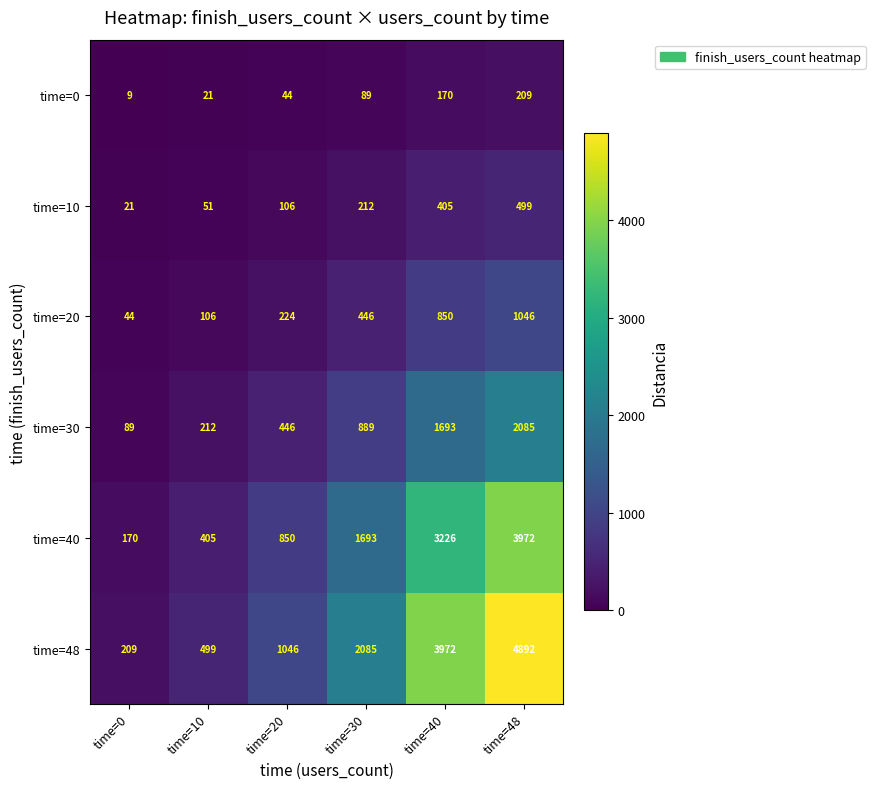

What is the difference between the maximum and minimum values in the time=0 series?

200